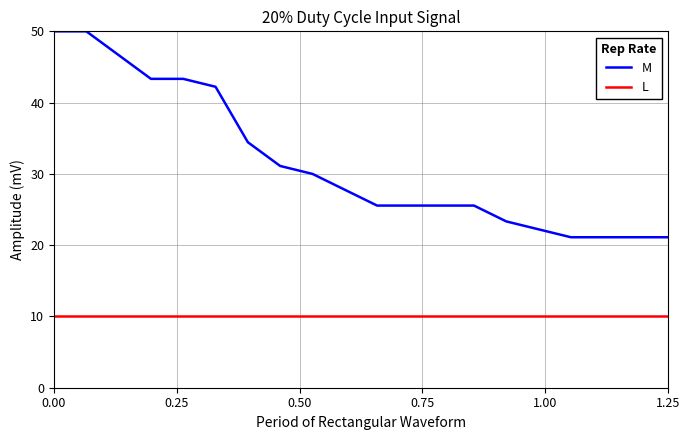

True or false: L and M cross at least once.

False